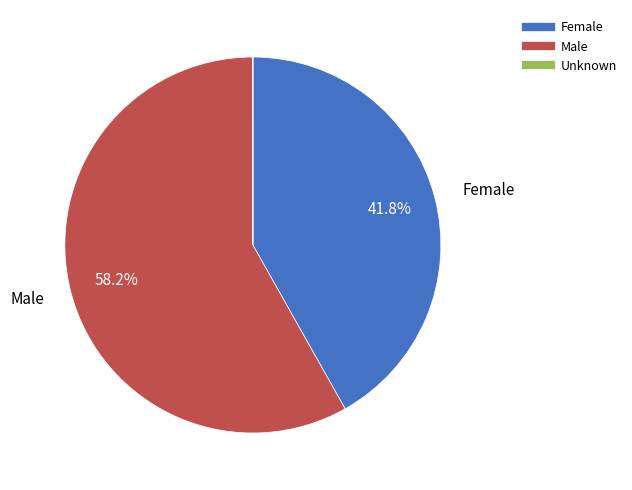

Approximately how many times larger is the value at Female compared to Male?

0.7